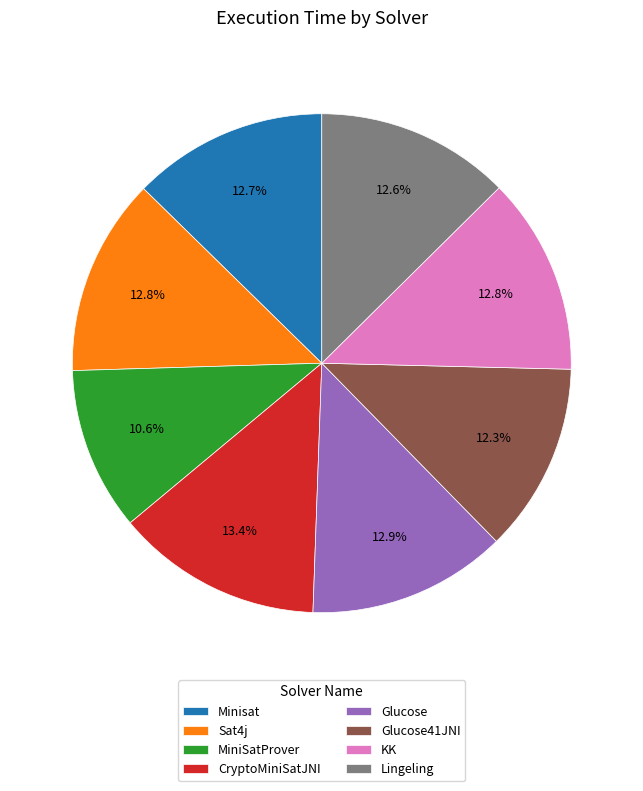

To the nearest percent, what is the difference between the largest and smallest slice percentages?

3%